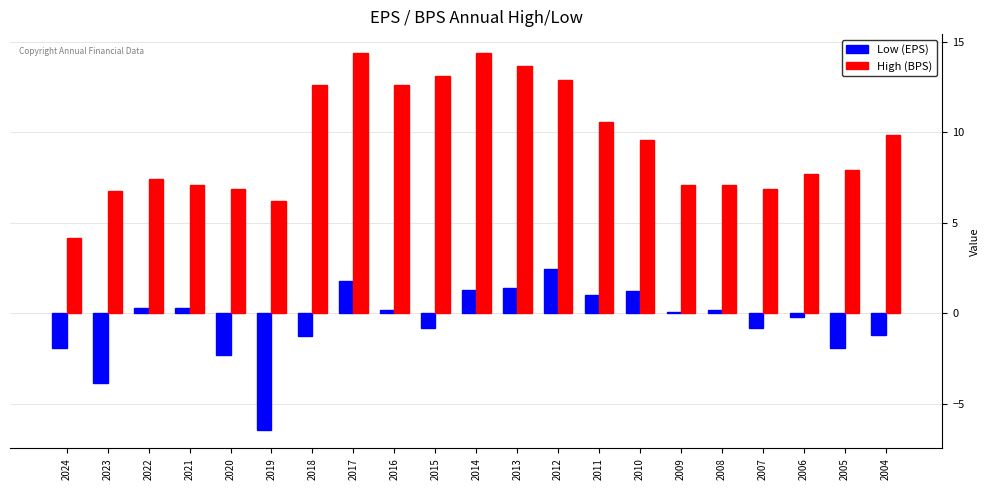

Is the value of High (BPS) at 2011 greater than the value of Low (EPS) at 2008?

Yes